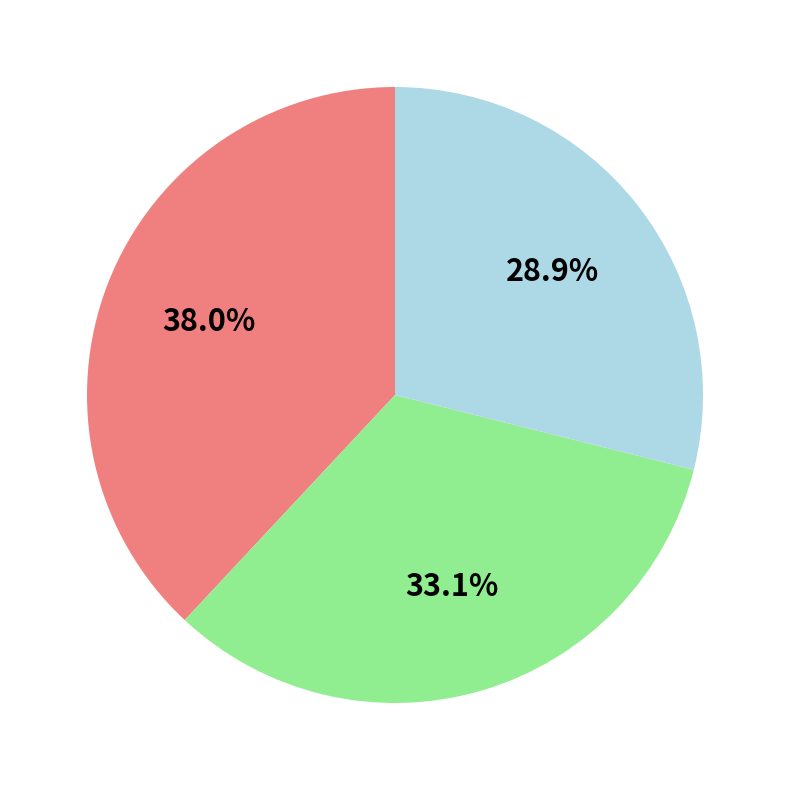

Does any single category account for the majority?

No